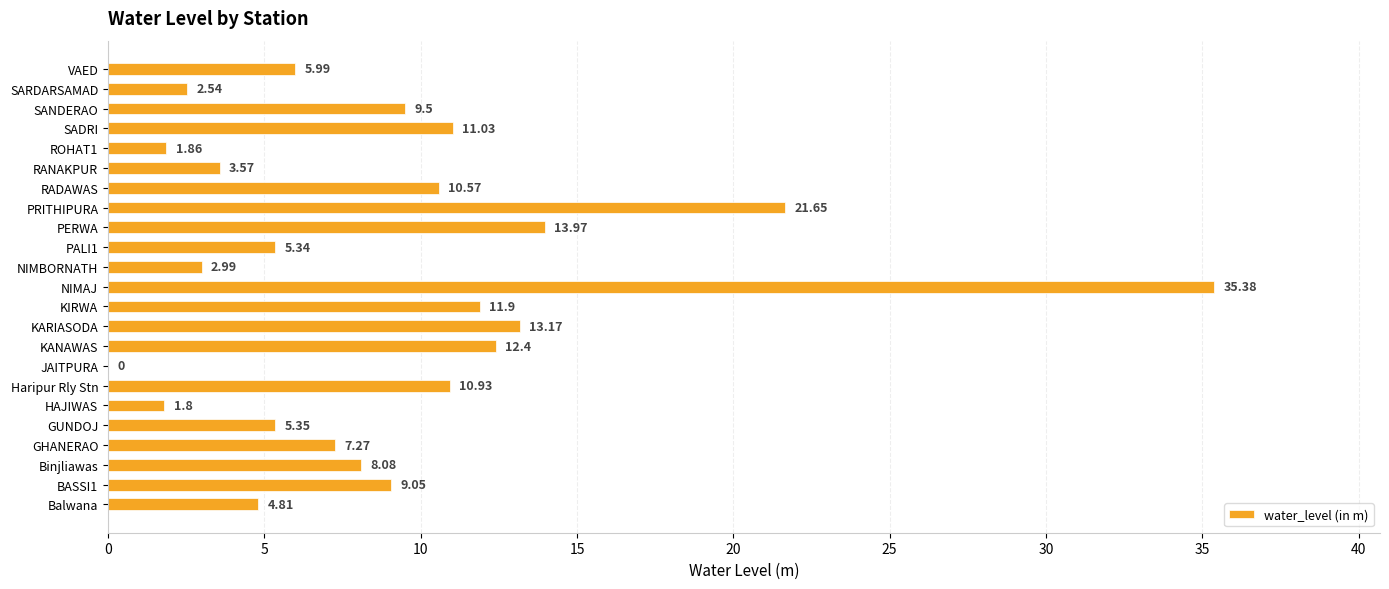

At which label is the value closest to 17?

PERWA